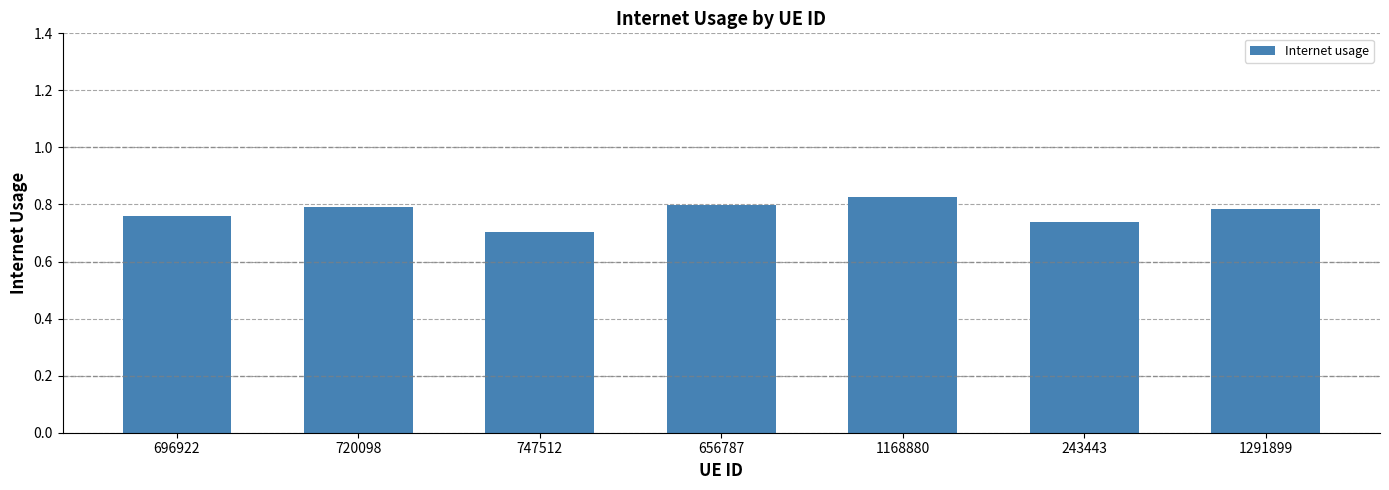

At which label is the value closest to 0?

747512